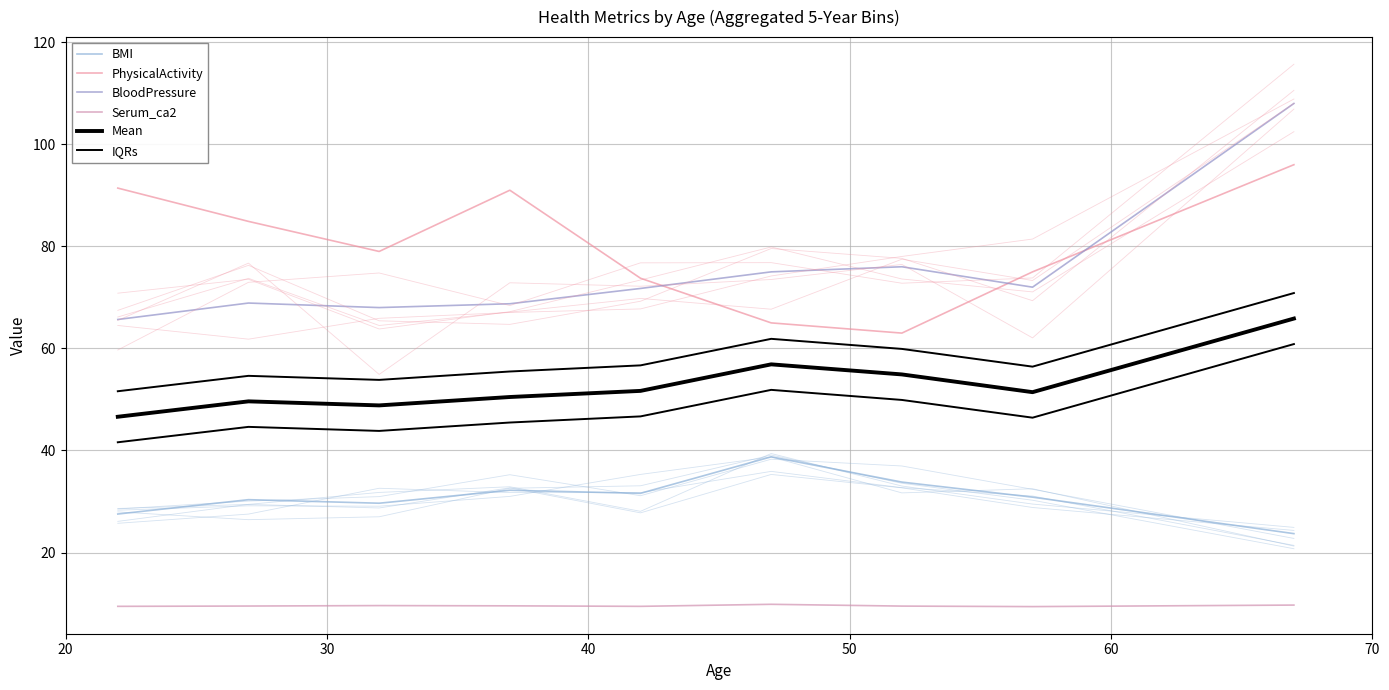

What is the minimum value shown in the chart?

9.4